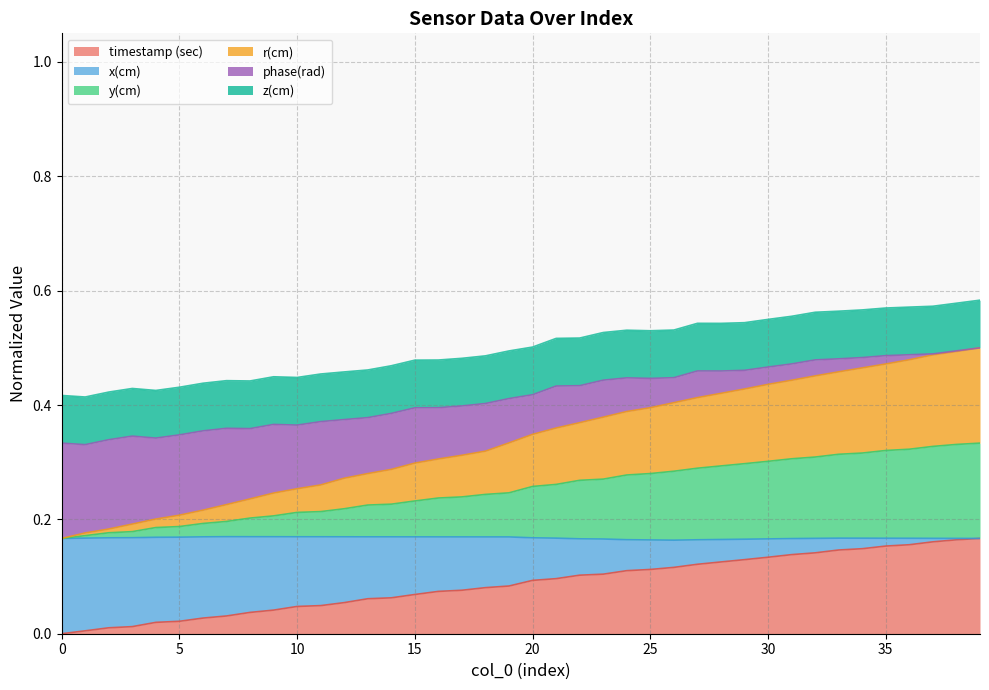

Count the y(cm) values in the range 0 to 1.

40